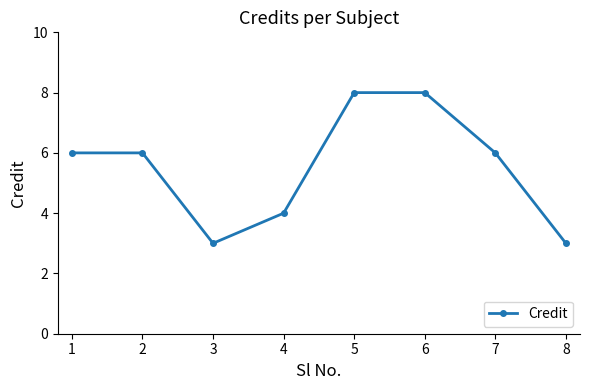

At which category does the data reach its first local valley?

3